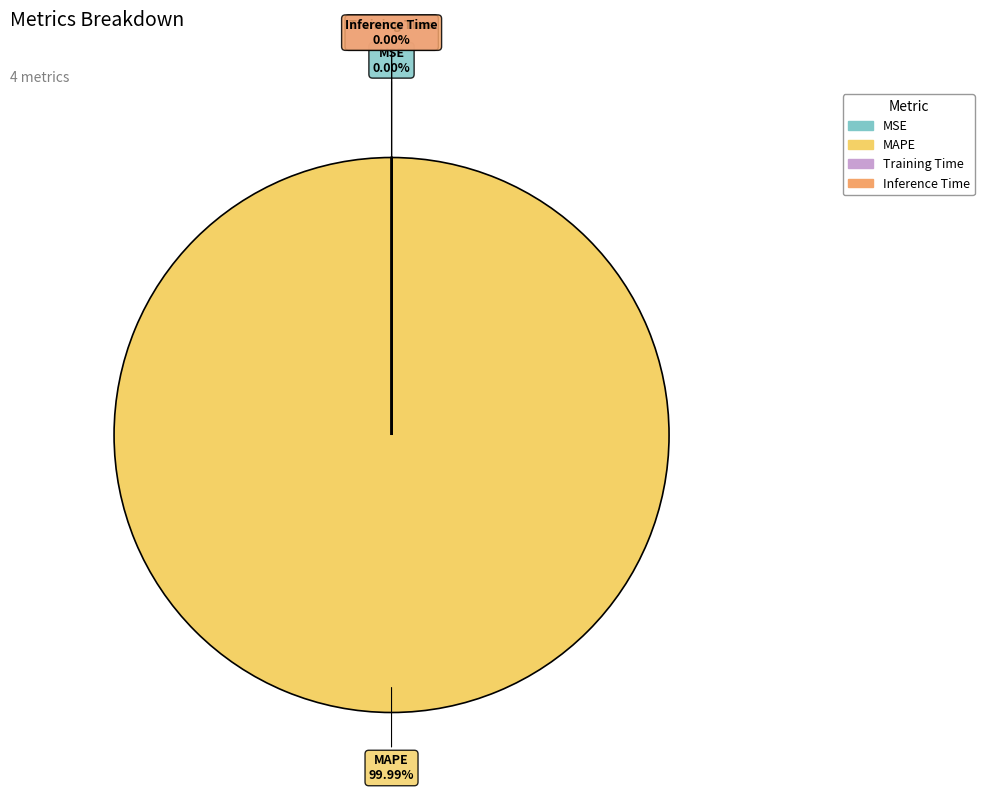

Which slice is the largest?

MAPE